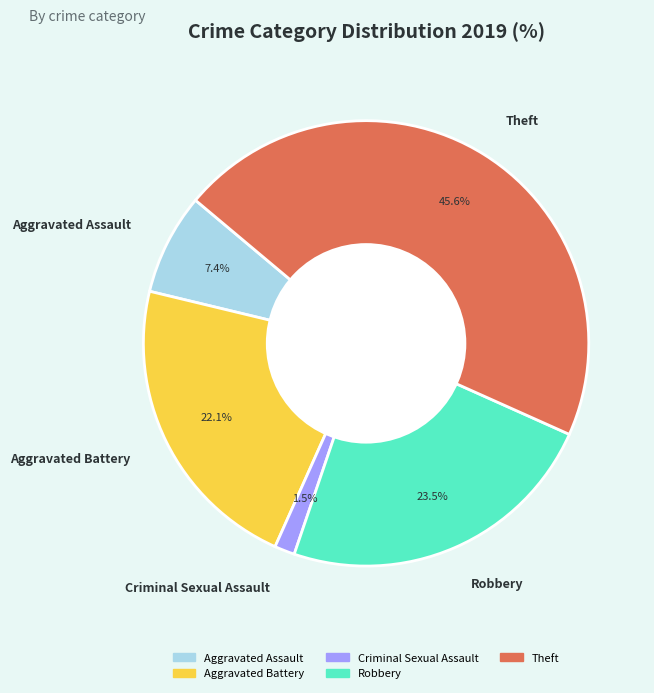

Which category has the biggest portion of the pie?

Theft